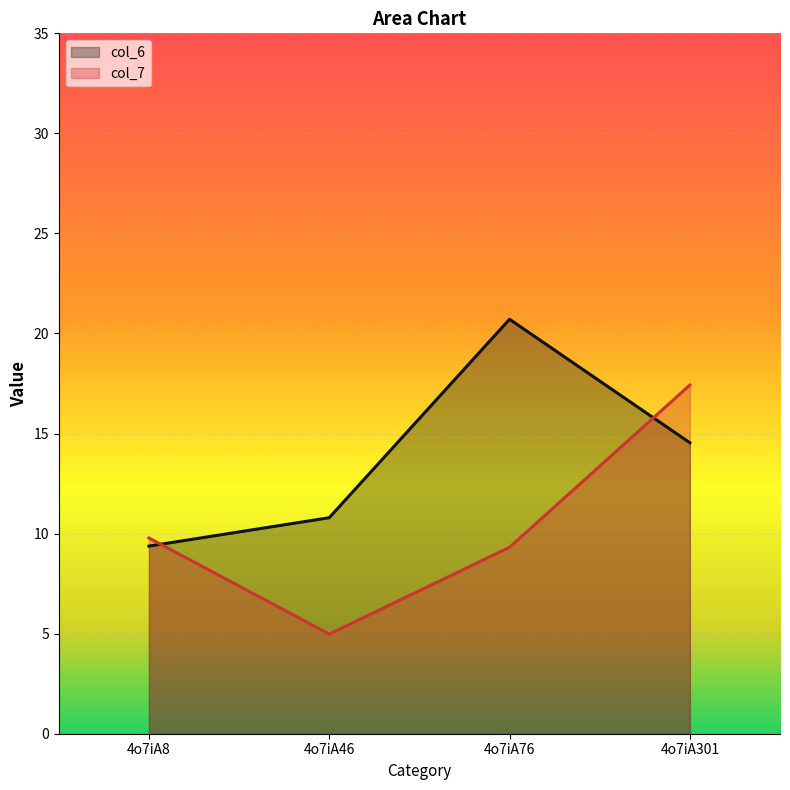

What is the smallest value displayed?

5.0